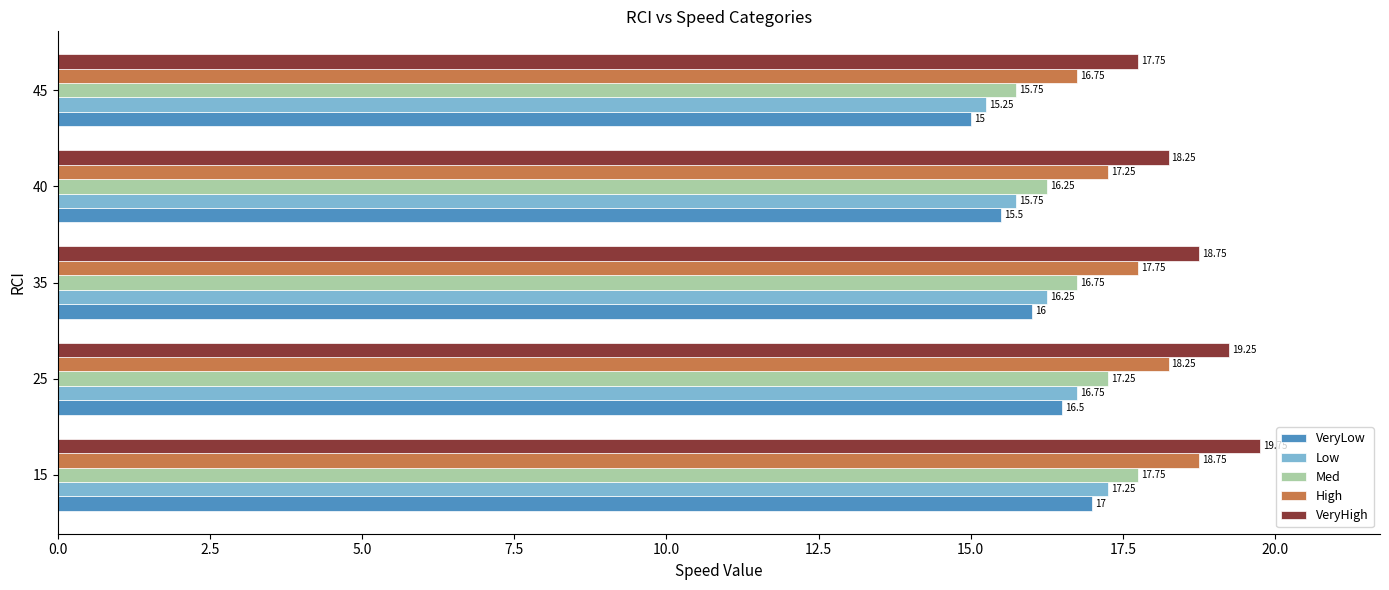

Rank the series at 45 from lowest to highest value.

VeryLow, Low, Med, High, VeryHigh